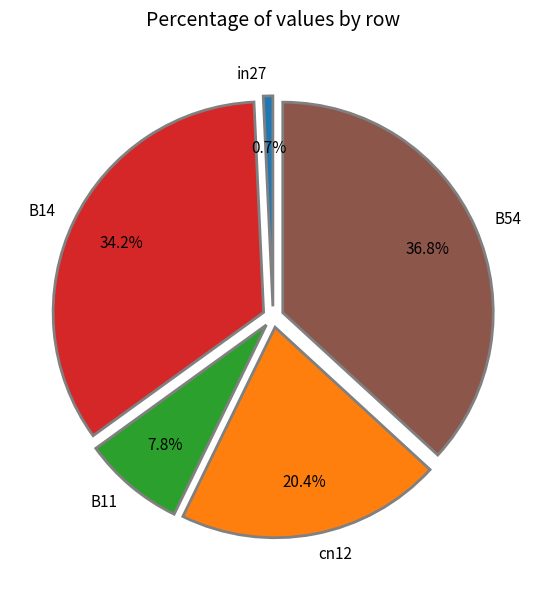

What is the smallest slice in the pie chart?

in27